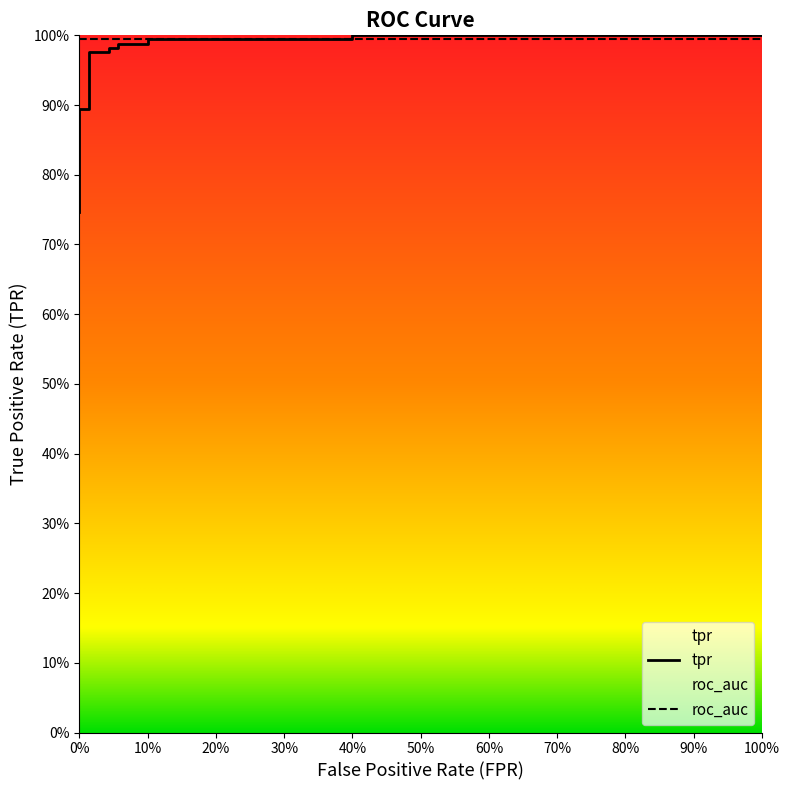

What is the sum of the values at 80% and 90%?

2.0